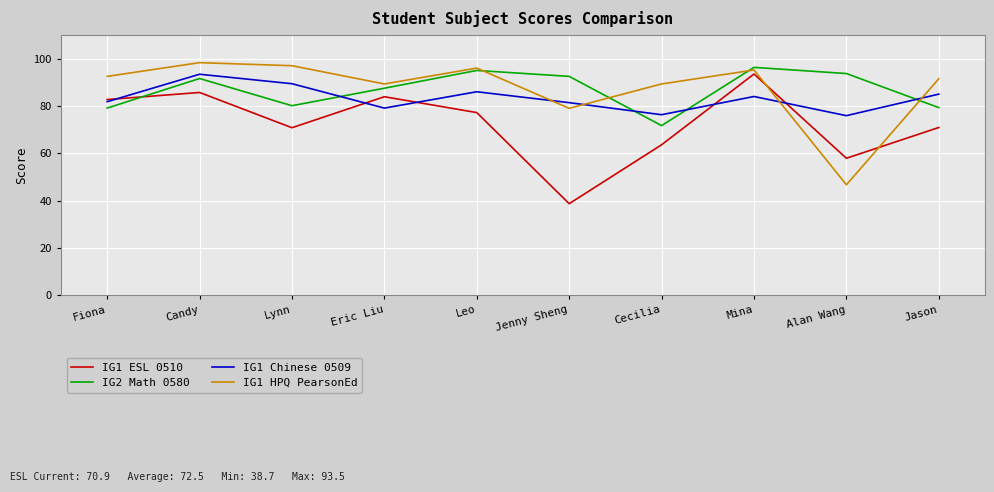

What is the total value across all series at Alan Wang?

274.2